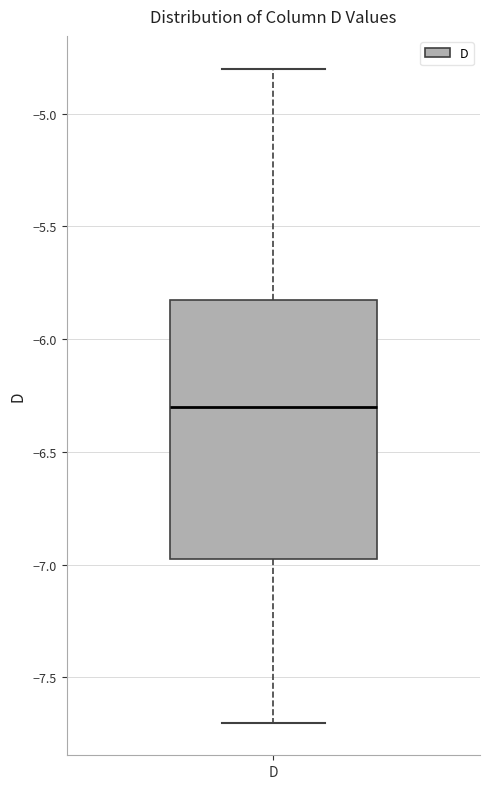

Read this box plot against the y-axis: the position of the median line, the range covered by the box, and the ends of both whiskers. The values are not printed on the chart, so give them approximately, as read against the axis.

median -6.30, box -6.95 to -5.80, whiskers -7.70 to -4.80